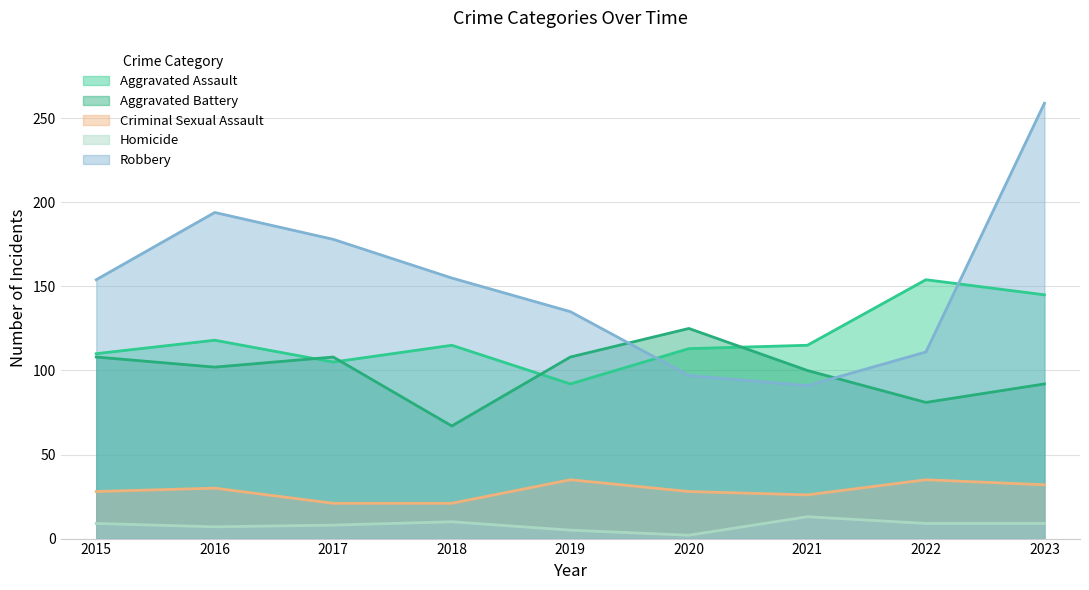

How many interior local peaks does the Robbery series have?

1